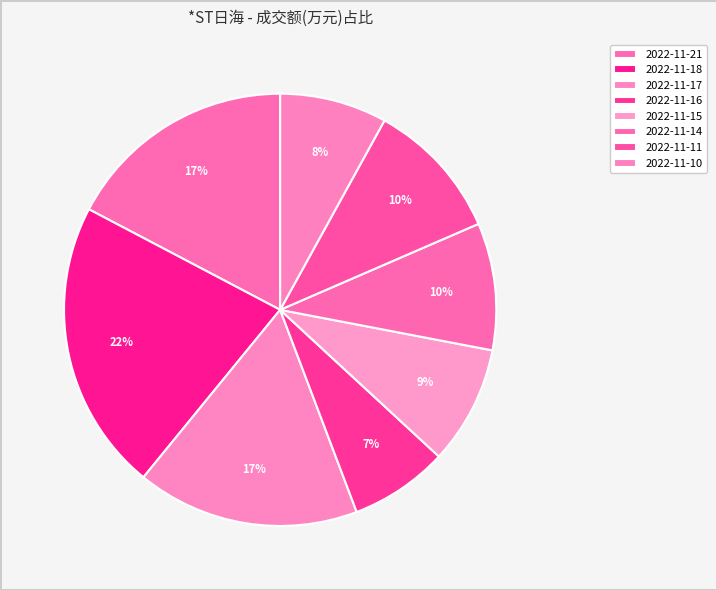

Does 2022-11-11 represent more than half of the total?

No